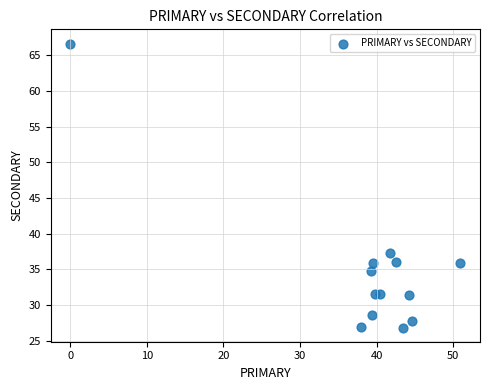

What is the range of Y values (max minus min)?

39.8